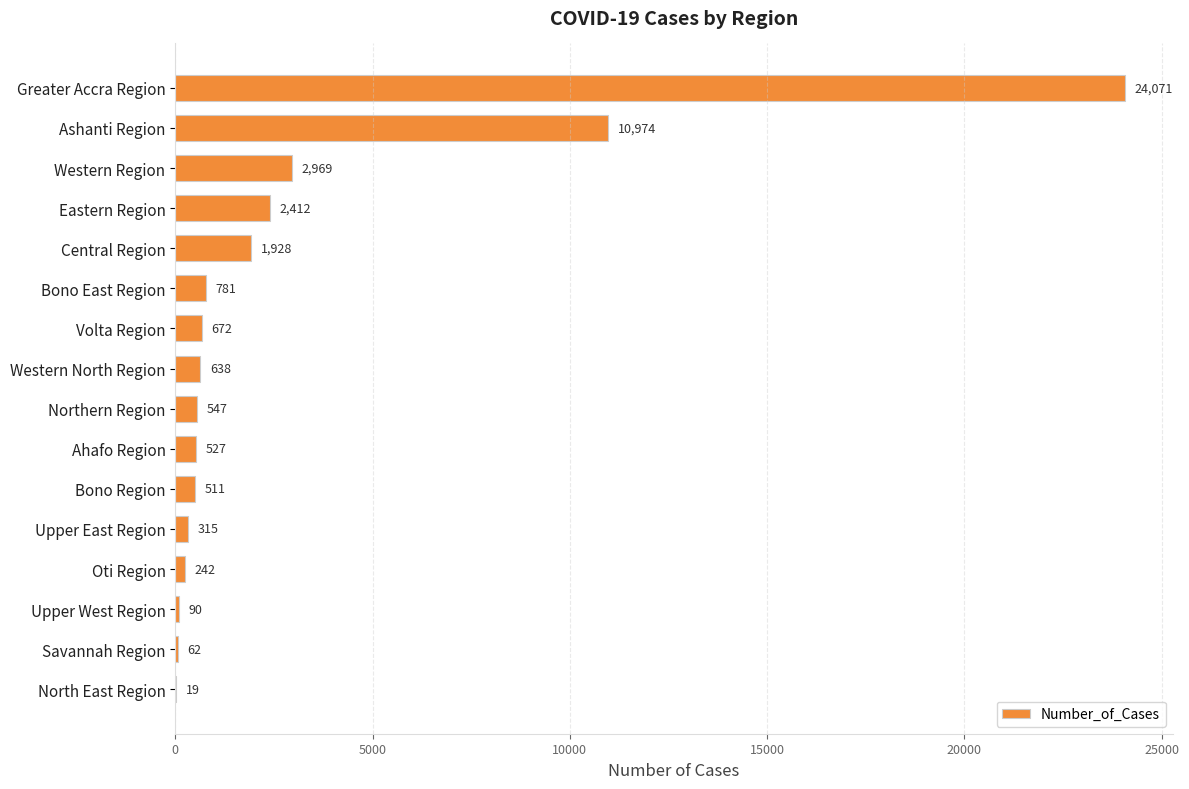

Is it true that the value at Savannah Region is 62?

True